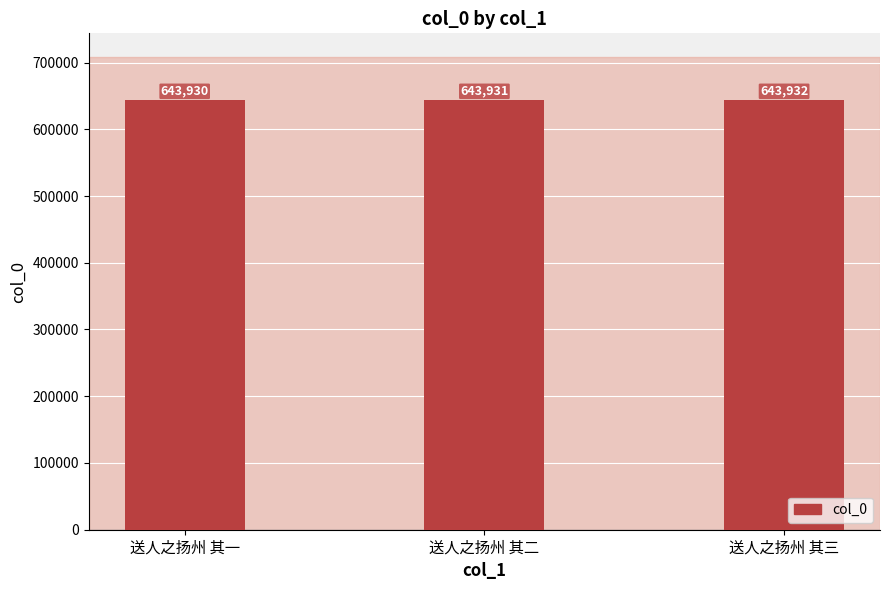

What is the change in value from 送人之扬州 其一 to 送人之扬州 其二?

+1